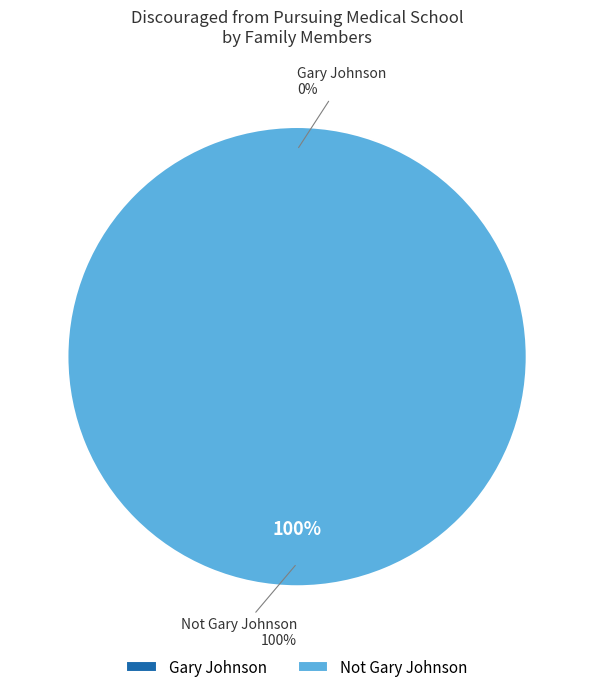

Count the number of slices in the pie.

2